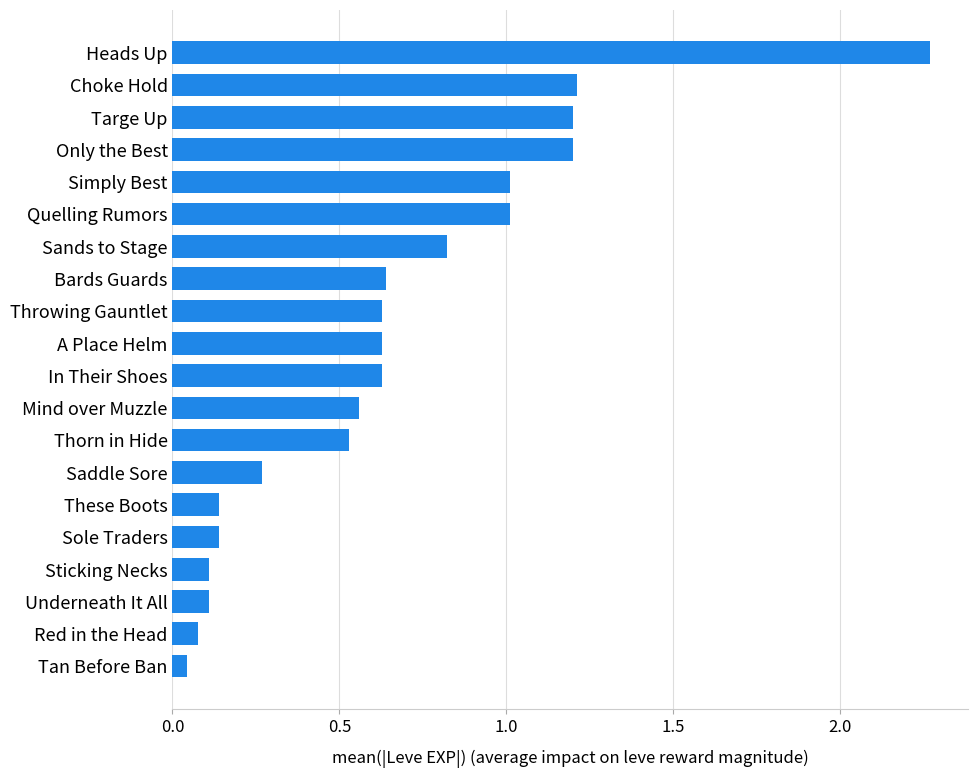

What is the sum of the values at Red in the Head and Targe Up?

1.3